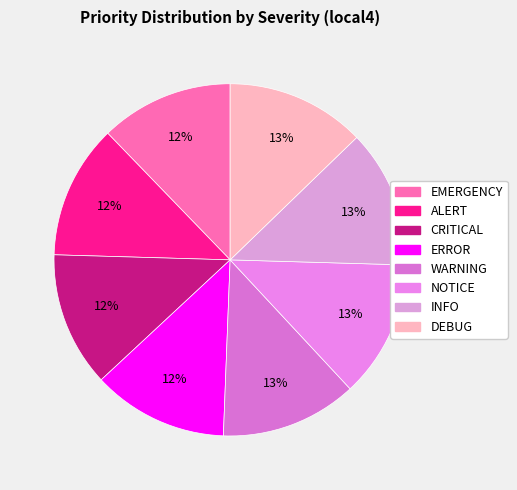

Count the number of slices in the pie.

8